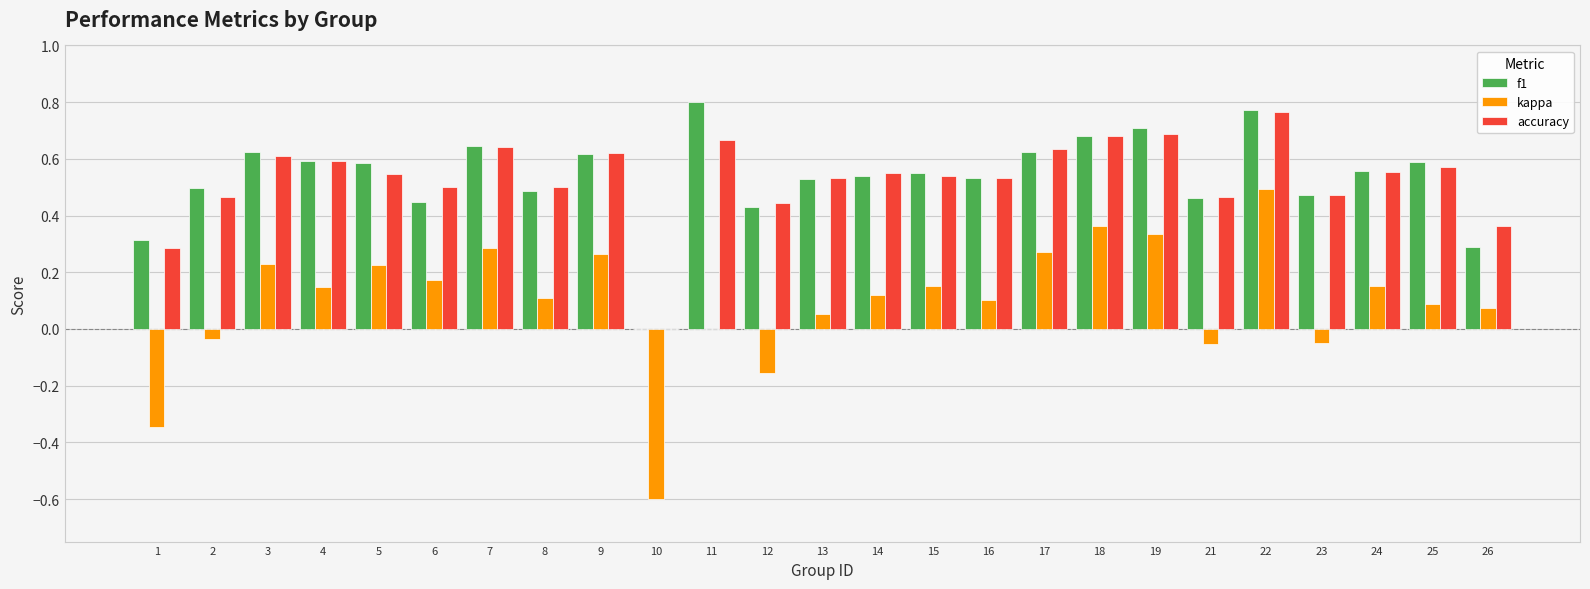

Which category has the highest value in the kappa series?

22